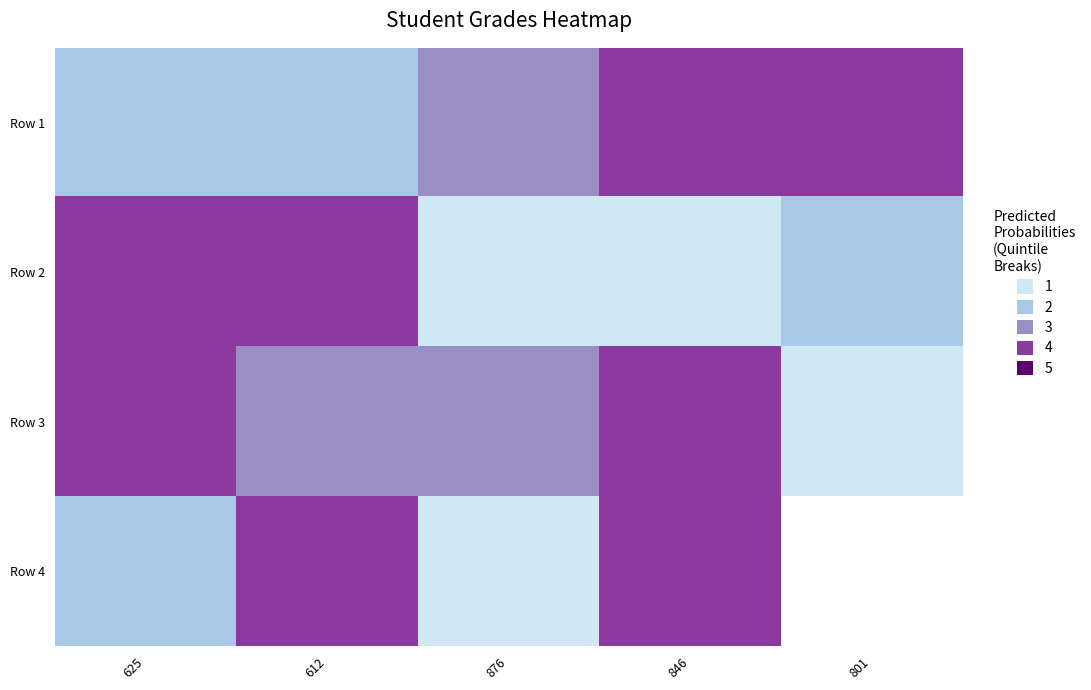

Rank the categories by Row 3 value from lowest to highest.

801, 612, 876, 625, 846